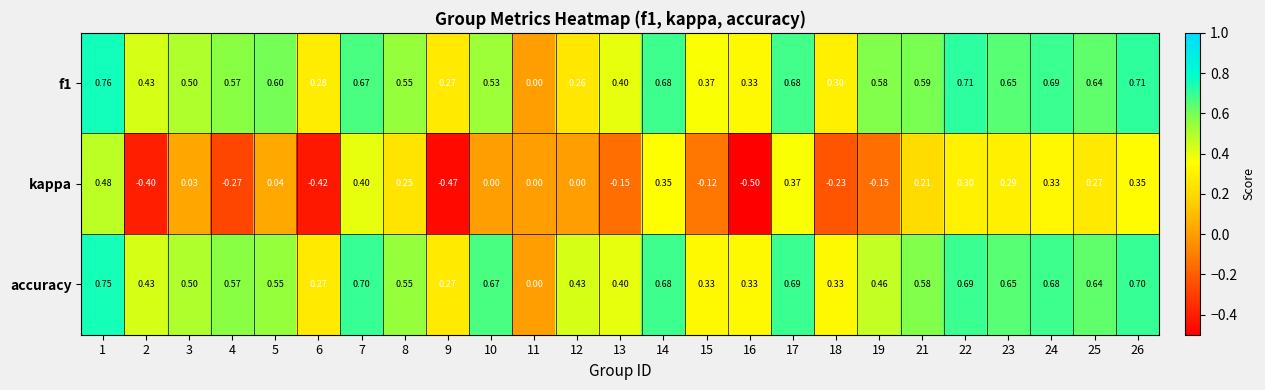

Which series has the largest range (max minus min)?

kappa